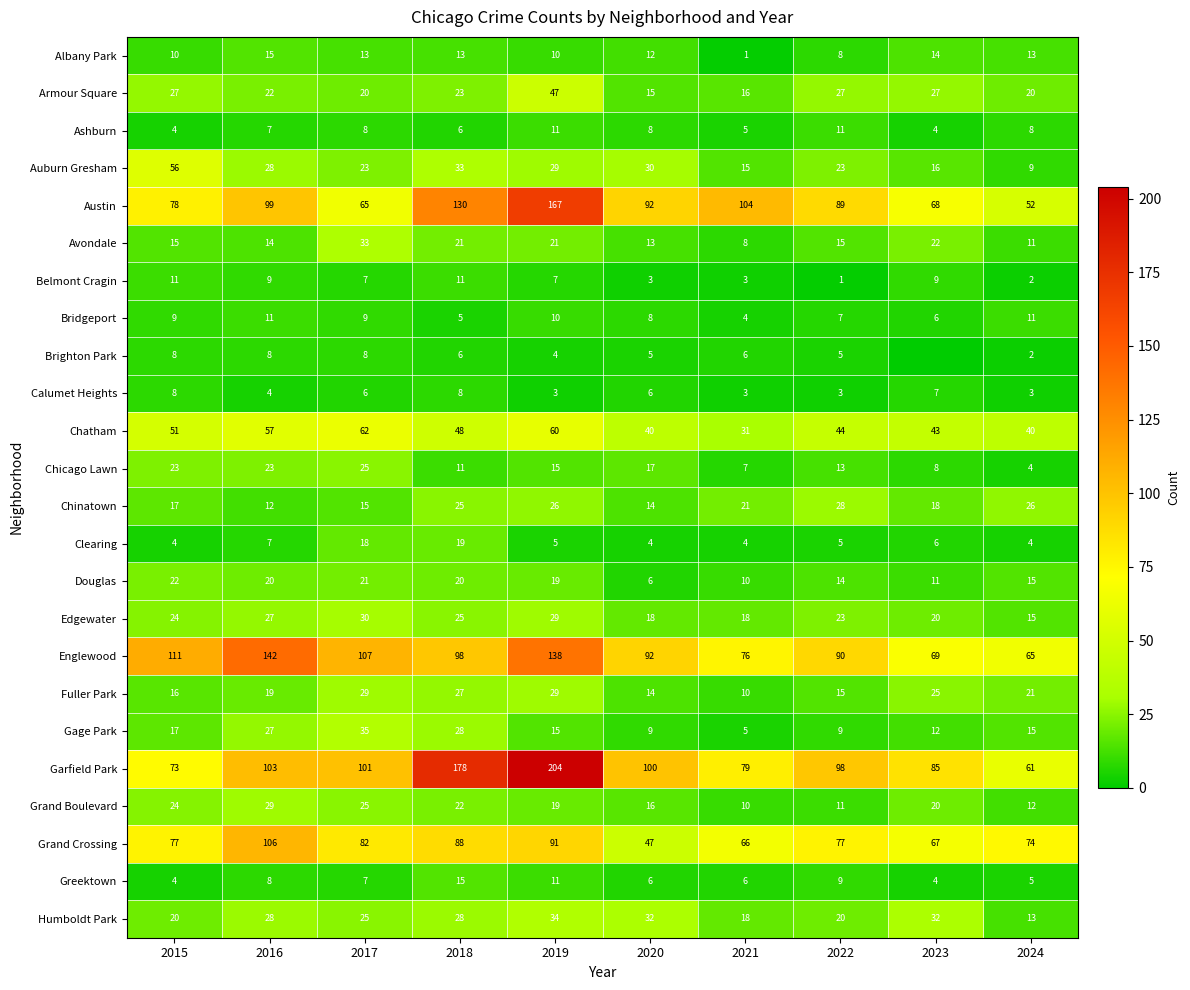

What is the difference between the maximum and minimum values in the Calumet Heights series?

5